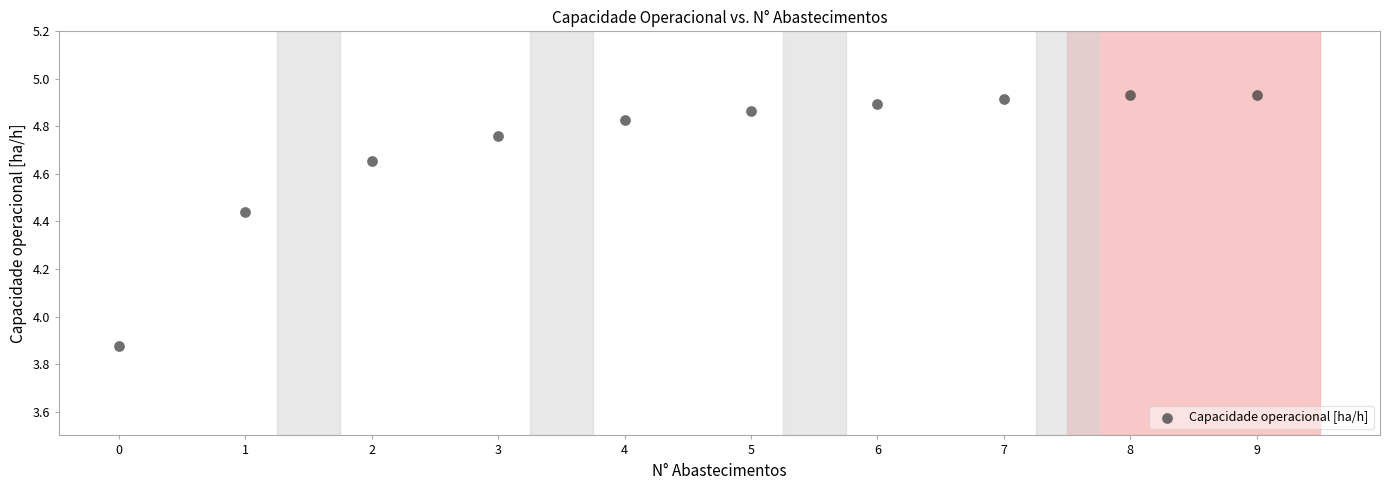

What is the range of Y values (max minus min)?

1.1